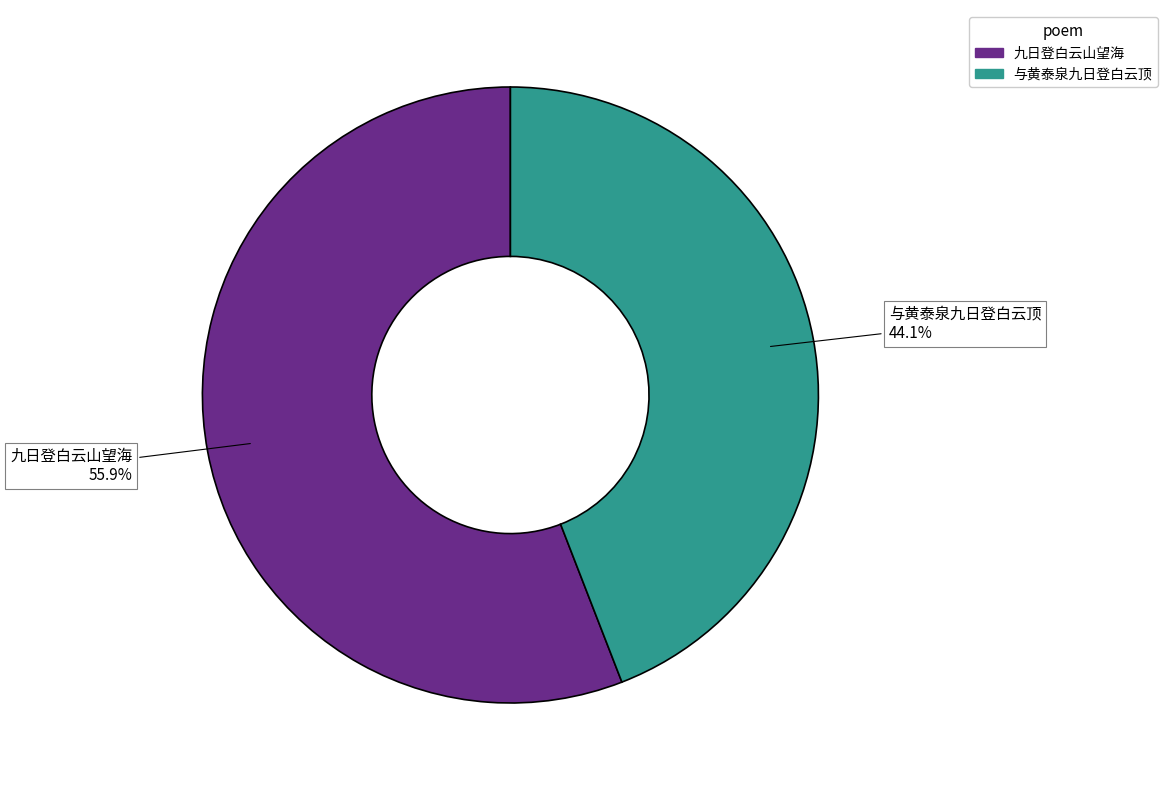

To the nearest percent, what portion does 九日登白云山望海 represent?

56%